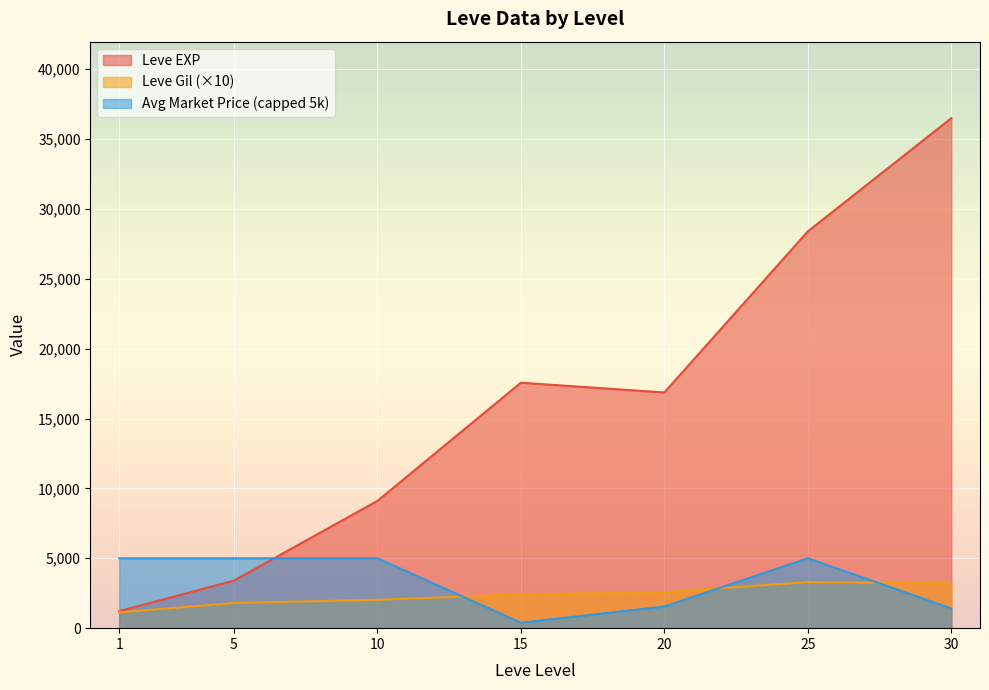

True or false: currentAveragePrice has a value of 26966.0 at 15.

False